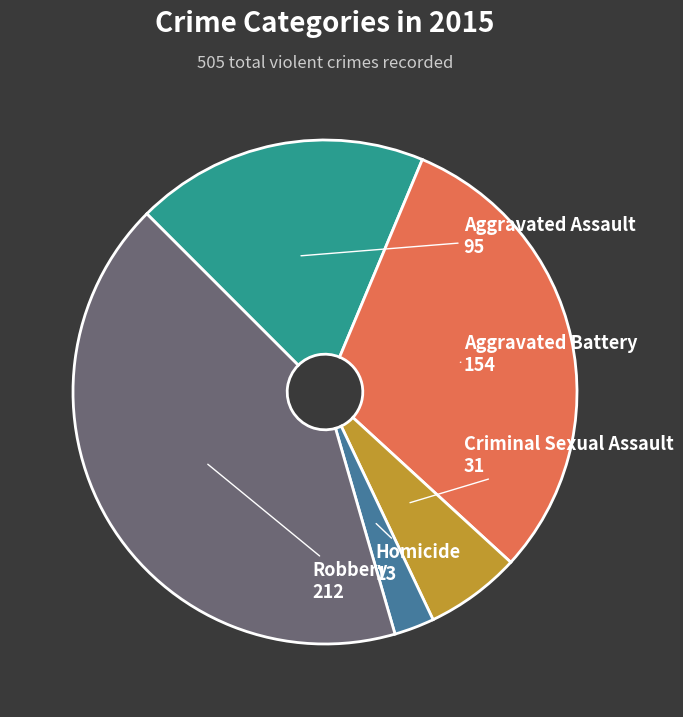

Is there any slice that represents more than half of the pie?

No